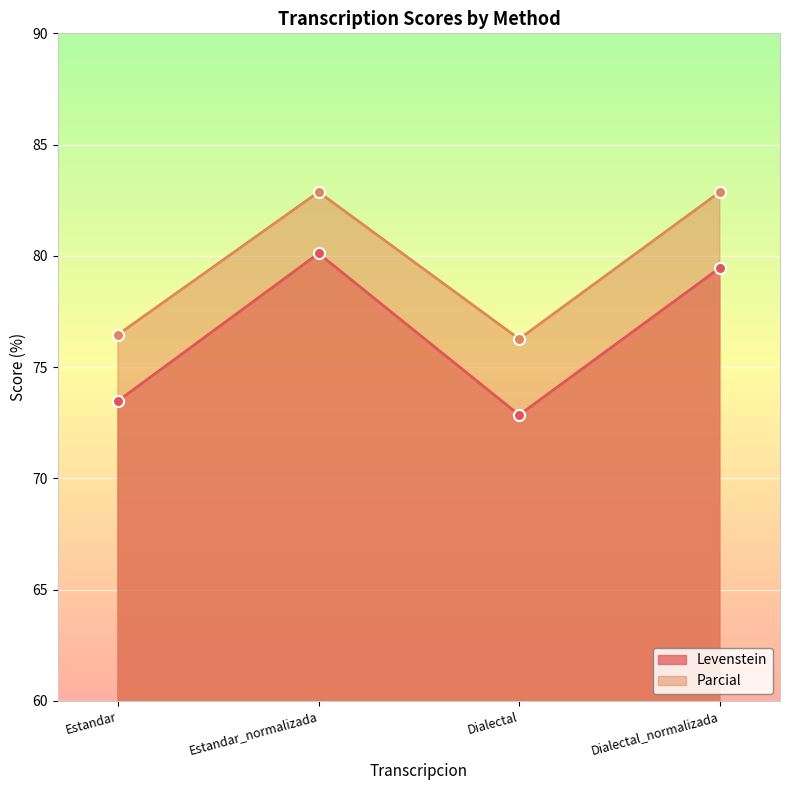

How many lines are shown in the chart?

2